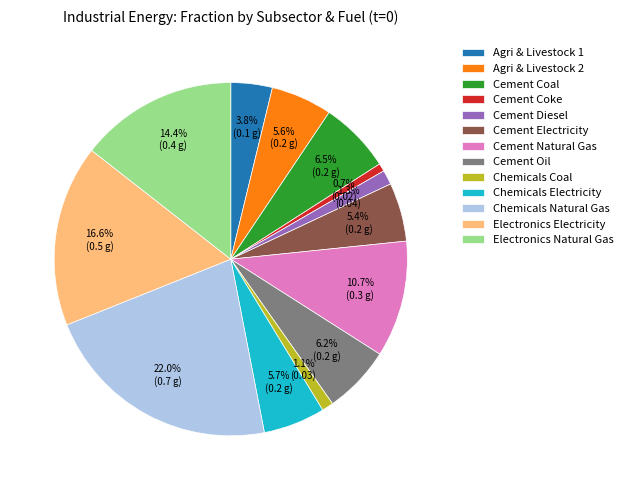

How many segments does this pie chart have?

13